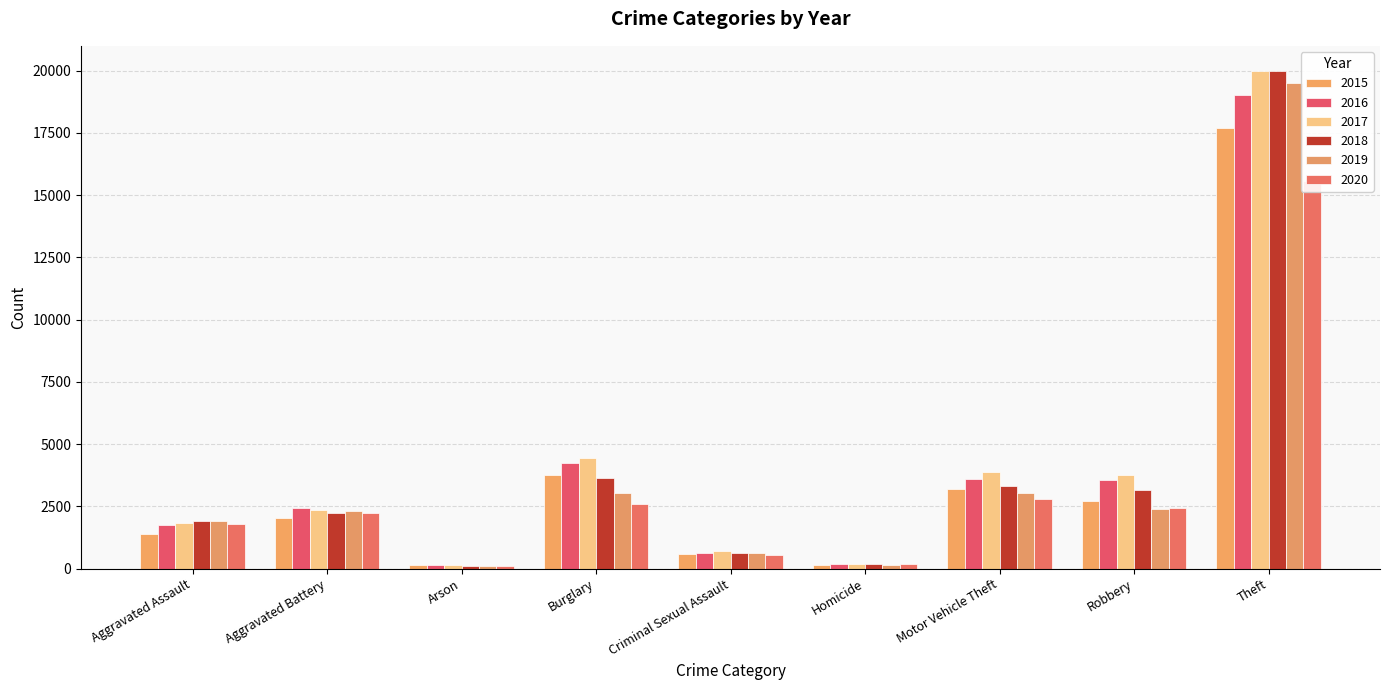

At how many categories does at least one series exceed 15996?

1